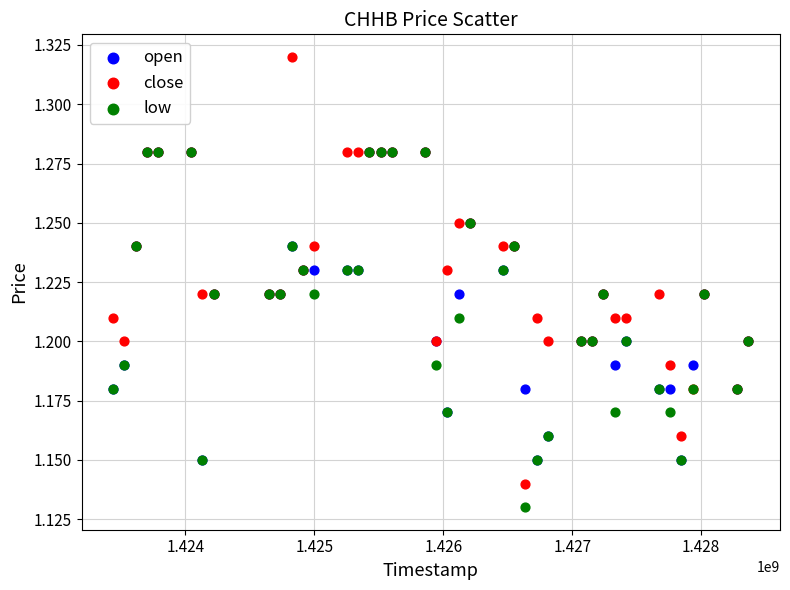

Which series contains the highest Y value?

close